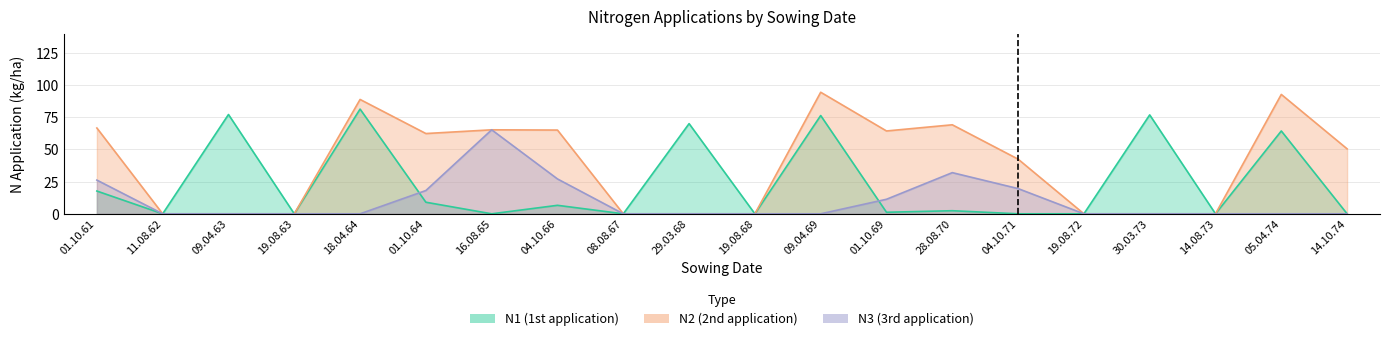

Between which two adjacent categories do N1 and N3 first intersect?

18.04.64 and 01.10.64